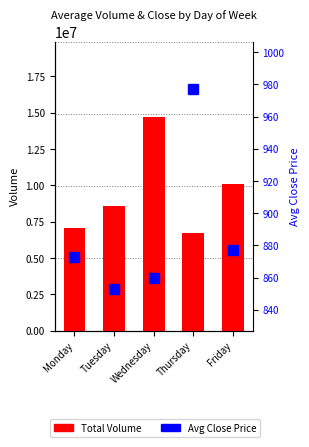

List the series in order of their peak value, lowest first.

Avg Close, Volume